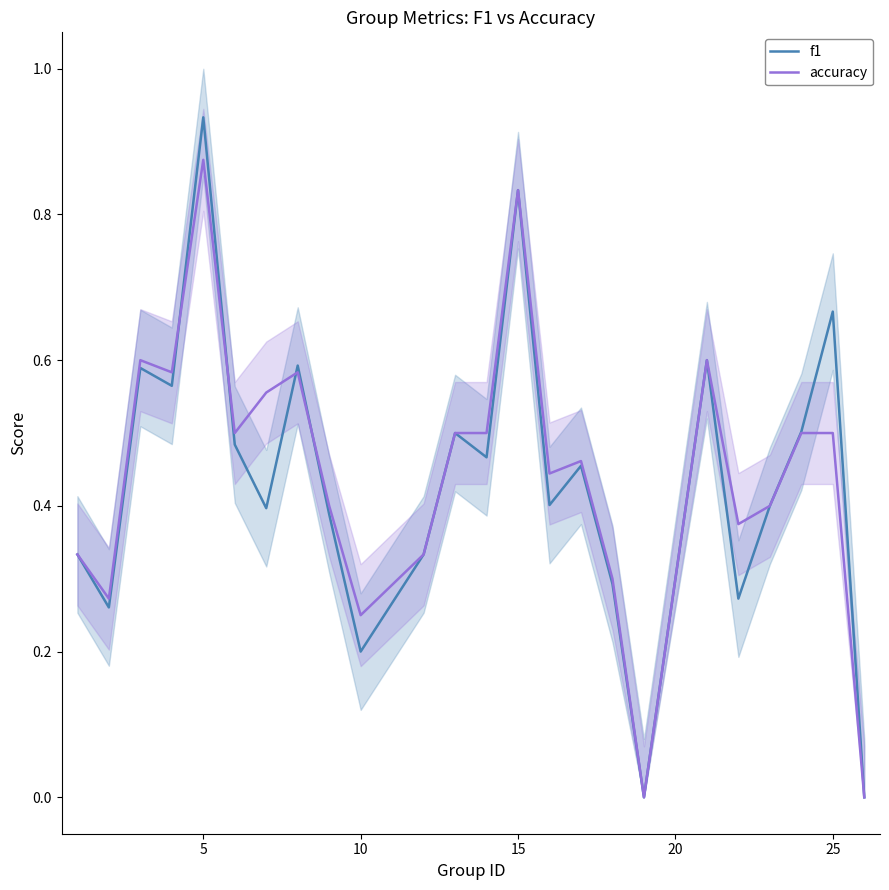

Is this an area chart (filled region under the line)?

No